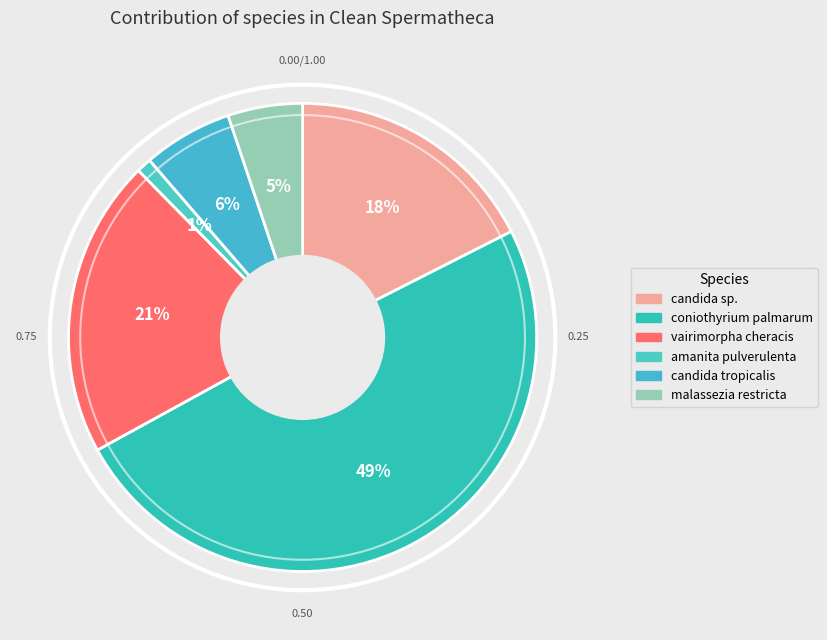

Which category has the biggest portion of the pie?

coniothyrium palmarum